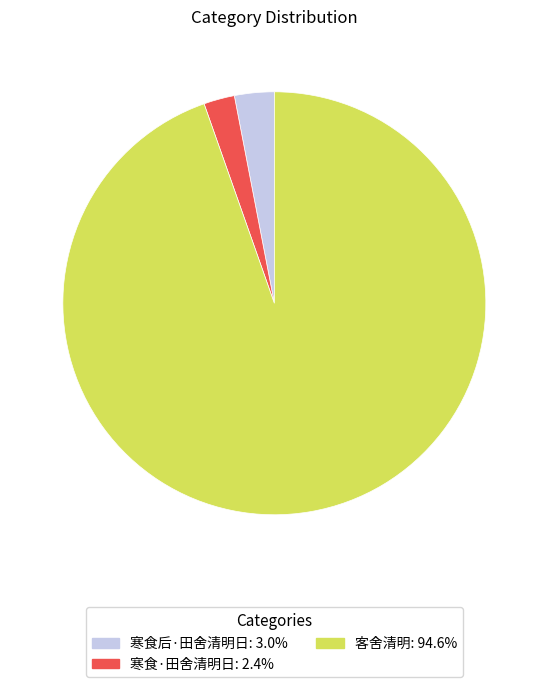

Combined, do 寒食后·田舍清明日: 3.0% and 寒食·田舍清明日: 2.4% account for over 50%?

No